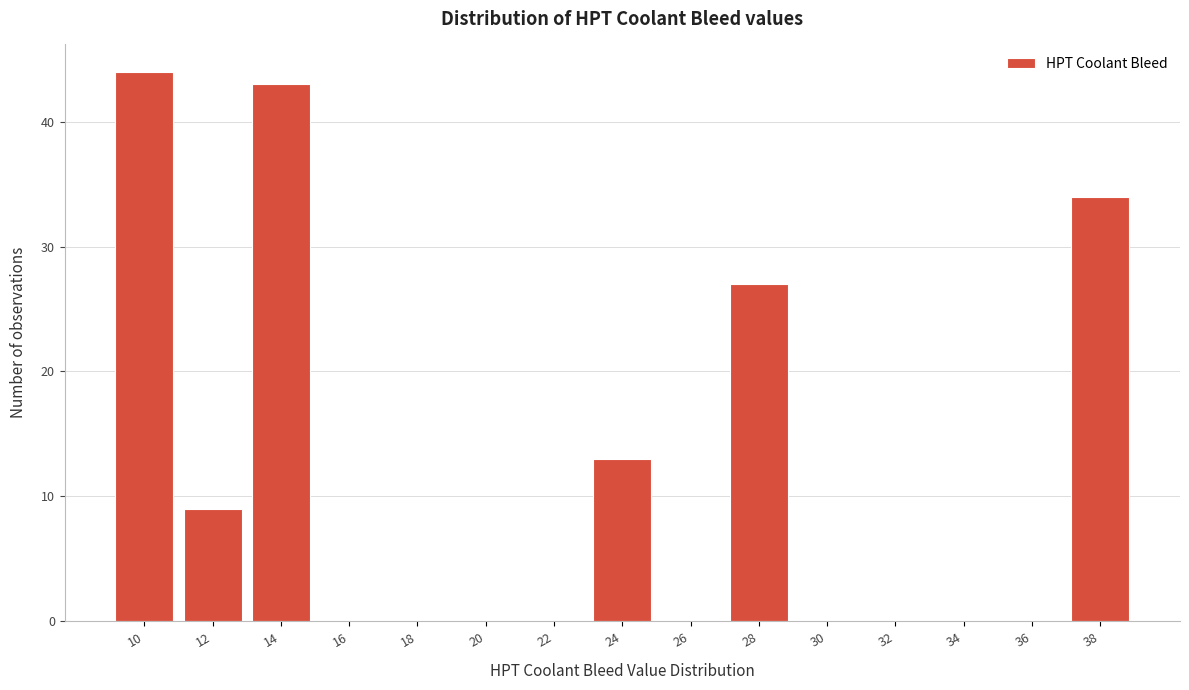

Reading right to left, extract all data points from this chart.

38=34	36=0	34=0	32=0	30=0	28=27	26=0	24=13	22=0	20=0	18=0	16=0	14=43	12=9	10=44